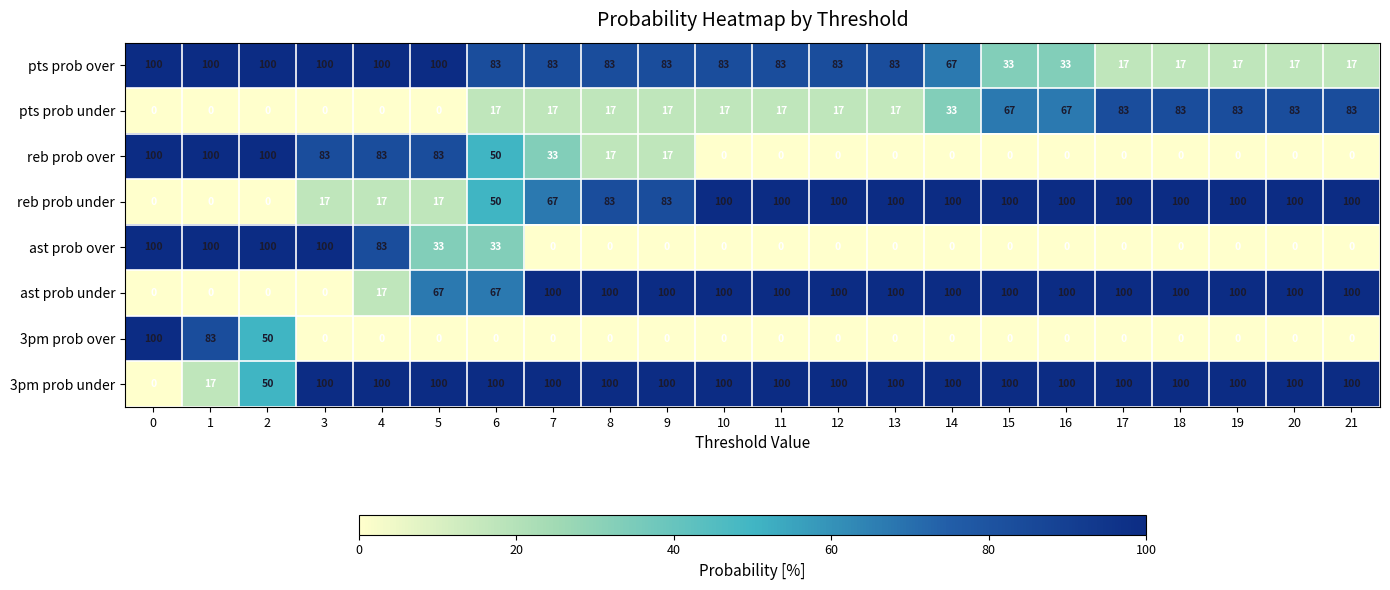

Where is pts prob under nearest to the value 41?

14